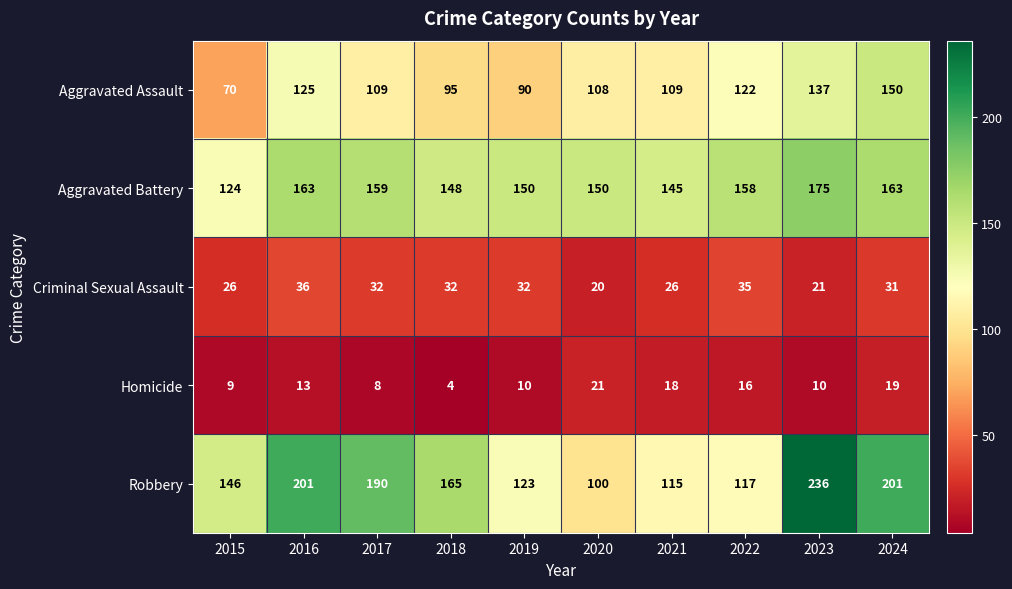

True or false: Aggravated Battery has a value of 150 at 2019.

True